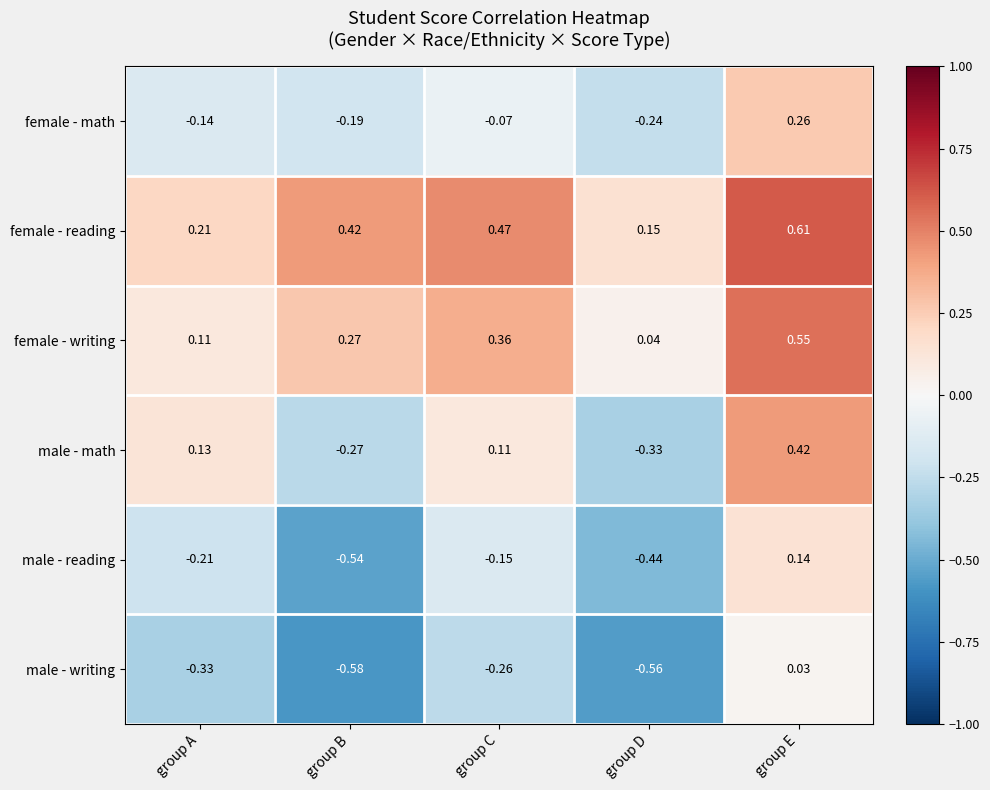

Where does the male - reading series first go above 0?

group E